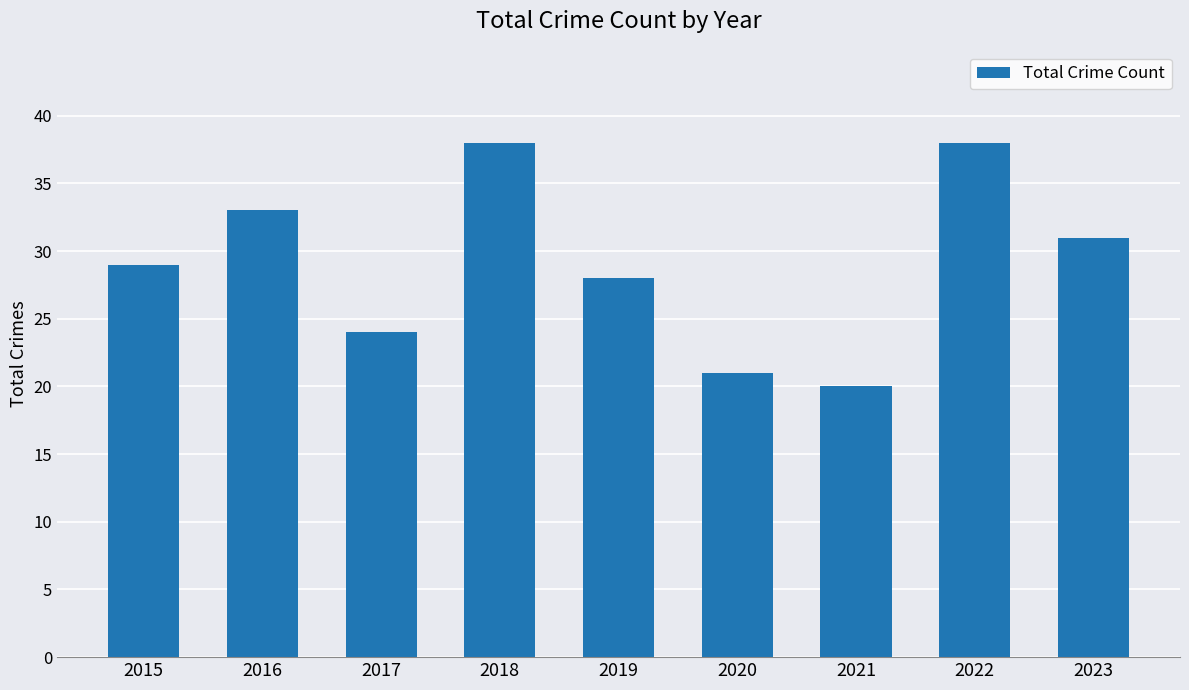

What is the value of the 4th bar from the left?

38